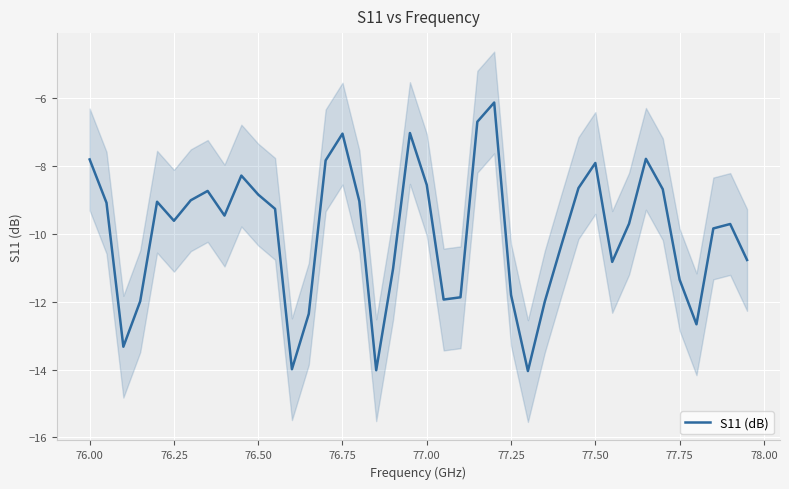

Reading left to right, extract all data points from this chart.

-7.8	-9.1	-13.3	-12.0	-9.1	-9.6	-9.0	-8.7	-9.5	-8.3	-8.8	-9.3	-14.0	-12.4	-7.8	-7.0	-9.0	-14.0	-11.0	-7.0	-8.6	-11.9	-11.9	-6.7	-6.1	-11.8	-14.0	-12.0	-10.3	-8.7	-7.9	-10.8	-9.7	-7.8	-8.7	-11.4	-12.7	-9.8	-9.7	-10.8